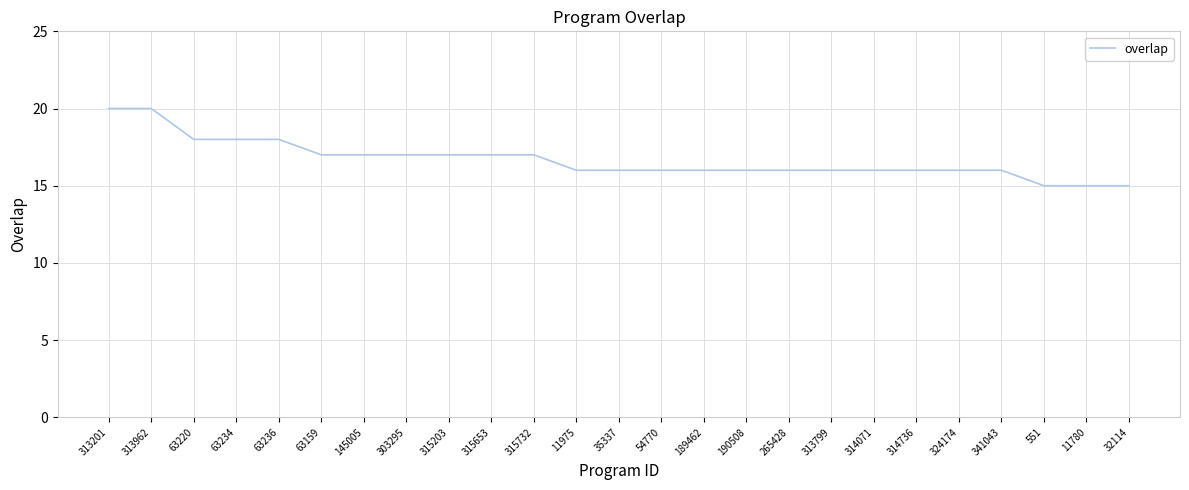

Is this an area chart (filled region under the line)?

No